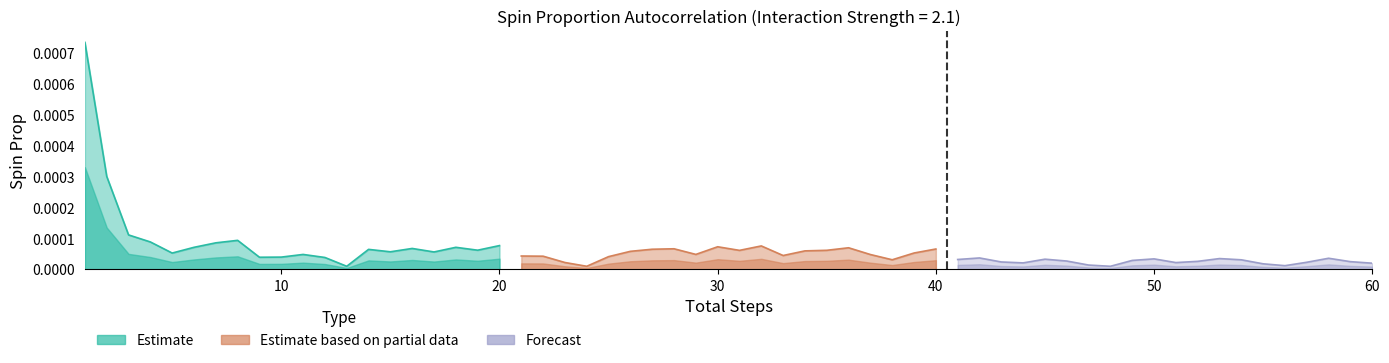

True or false: Estimate based on partial data has a value of 0.0 at 10.

False